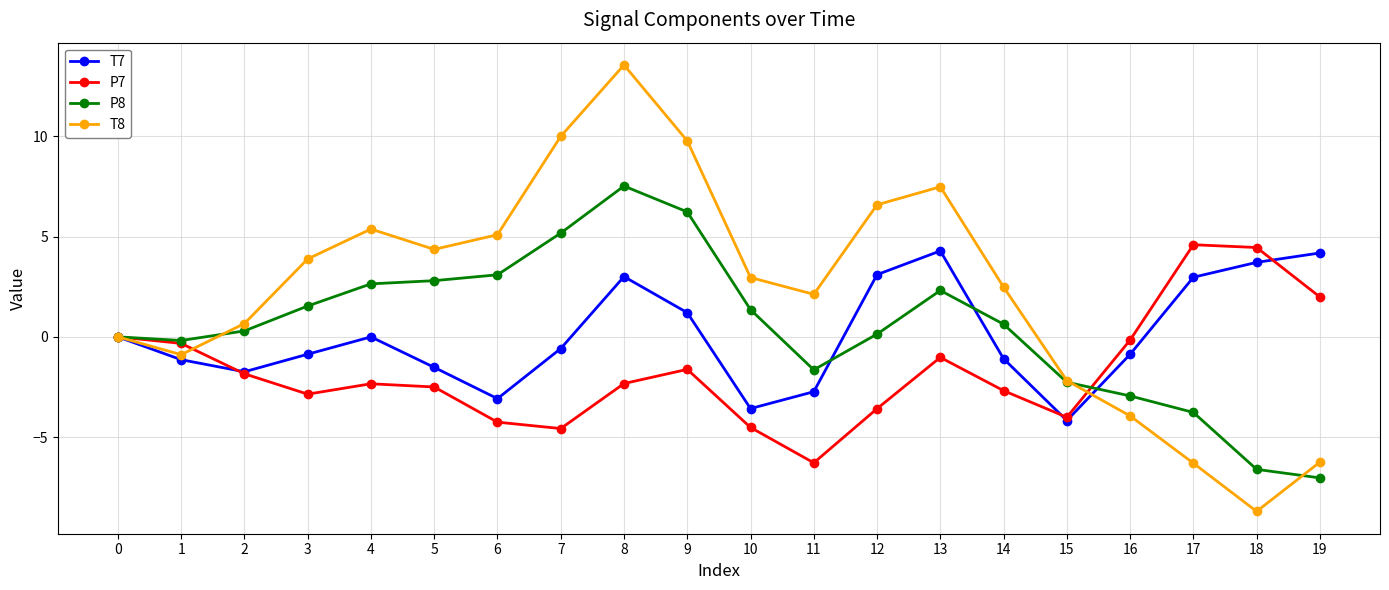

Which series has the largest range (max minus min)?

T8